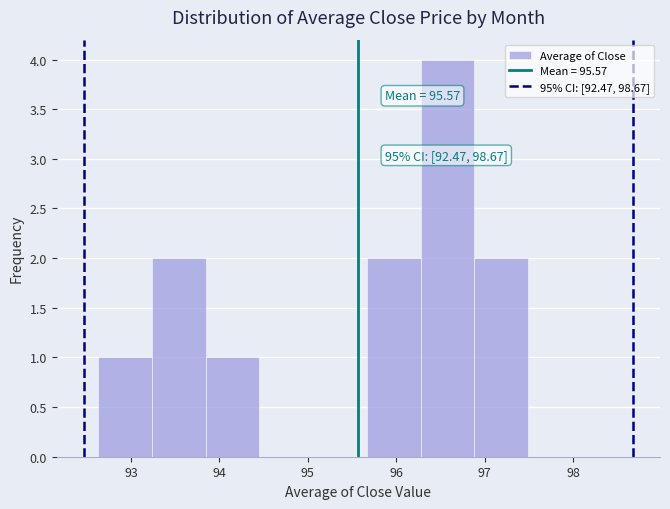

Which range on the x-axis has the tallest bar?

96.3 to 96.9